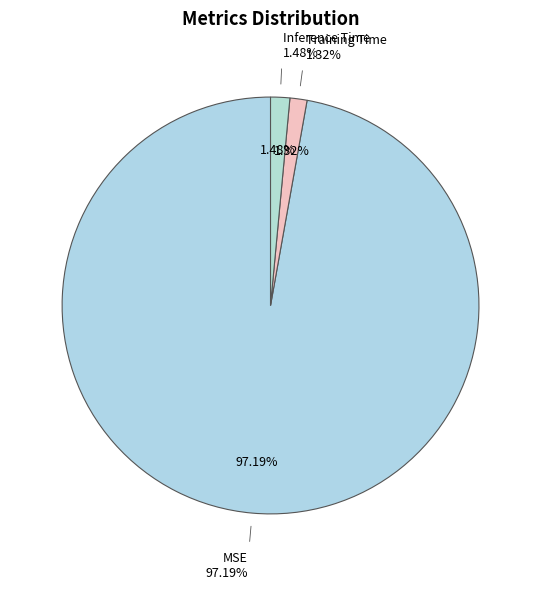

The Inference Time slice represents 1% of the pie. True or false?

True